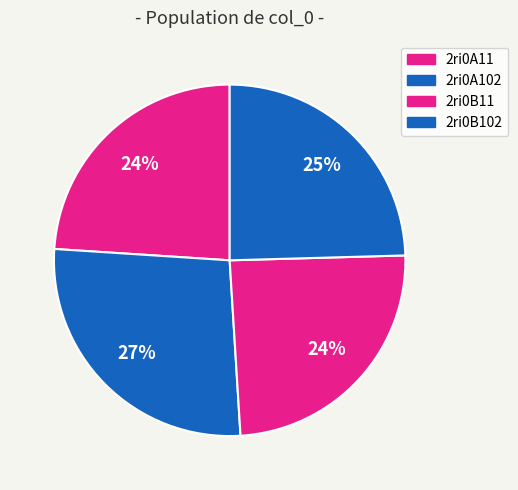

Which has a higher value, 2ri0B102 or 2ri0A11?

2ri0B102